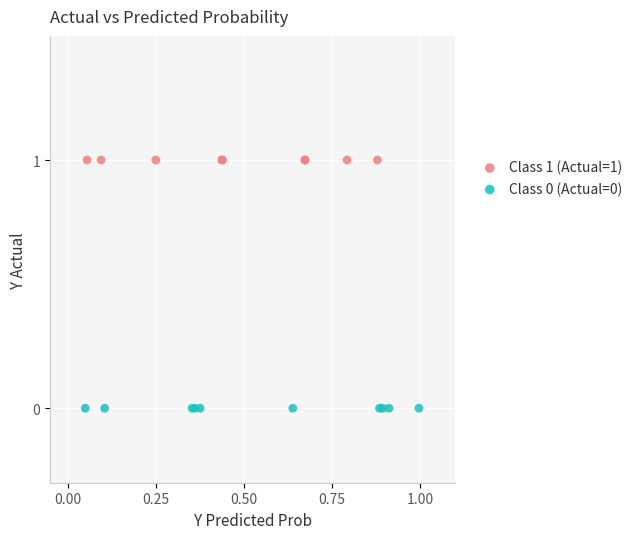

Which series reaches the minimum Y coordinate?

Class 0 (Actual=0)